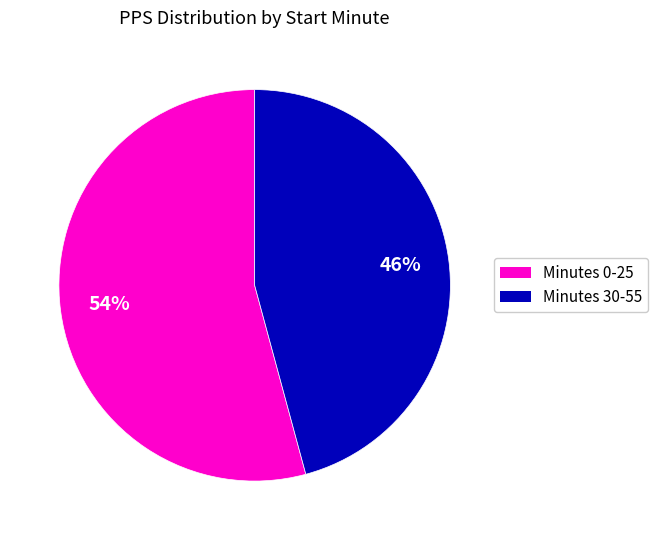

True or false: Minutes 30-55 accounts for 46% of the total.

True